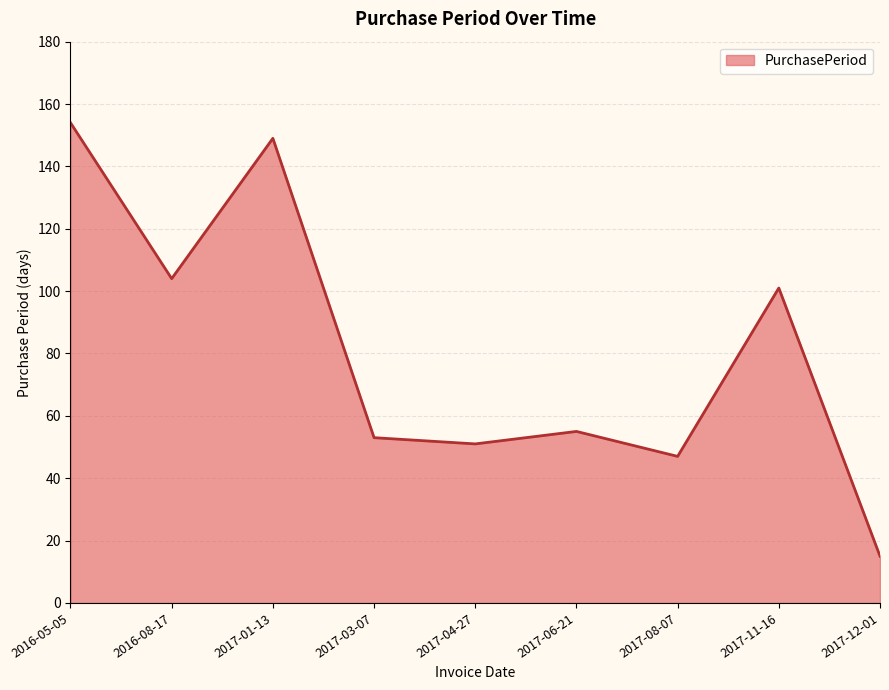

Reading left to right, list all the values displayed in this chart.

154	104	149	53	51	55	47	101	15